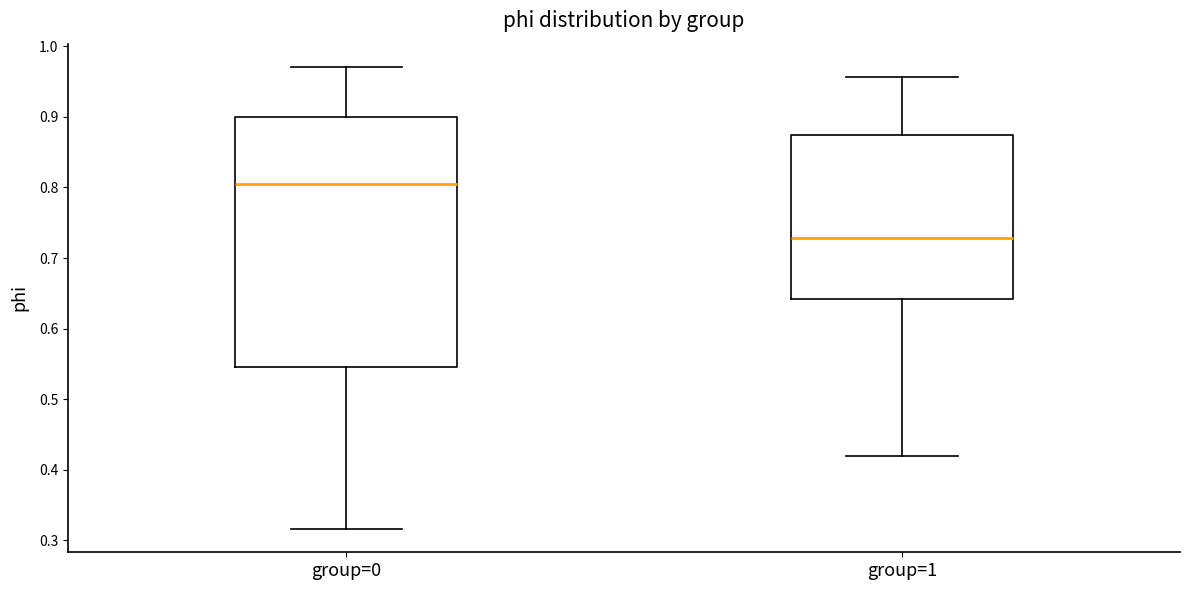

Which box is the tallest, from its lower edge to its upper edge?

group=0